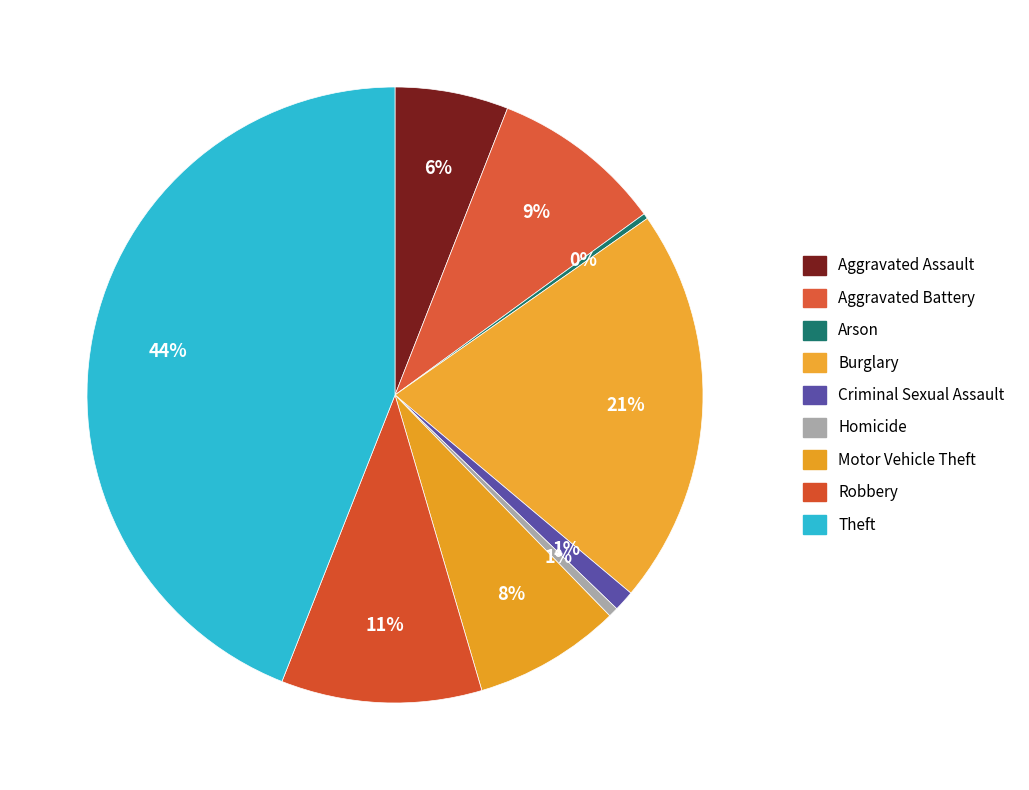

Which has a higher value, Aggravated Assault or Motor Vehicle Theft?

Motor Vehicle Theft